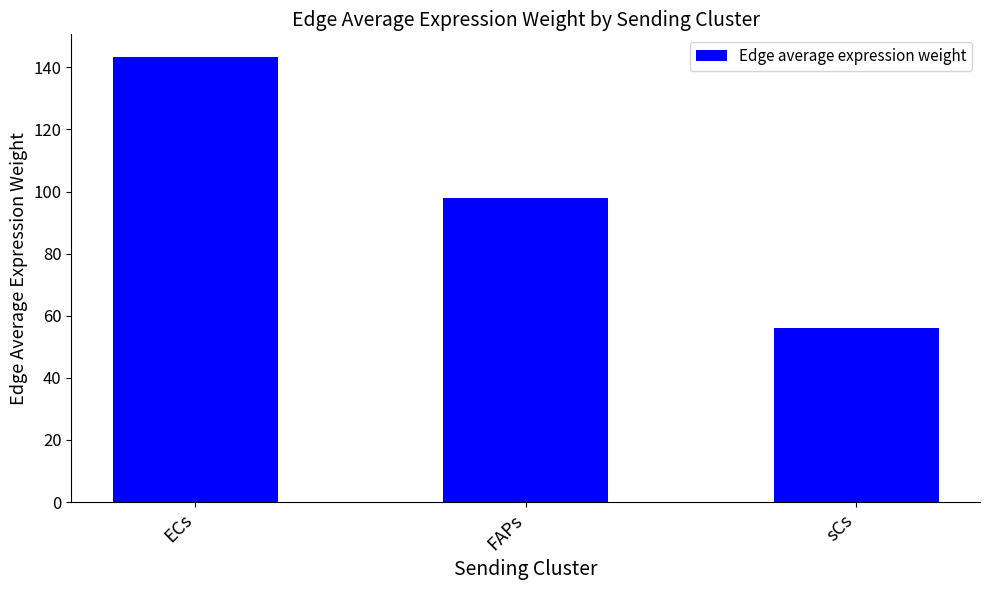

The chart shows a value of 98.0 at FAPs. True or false?

True